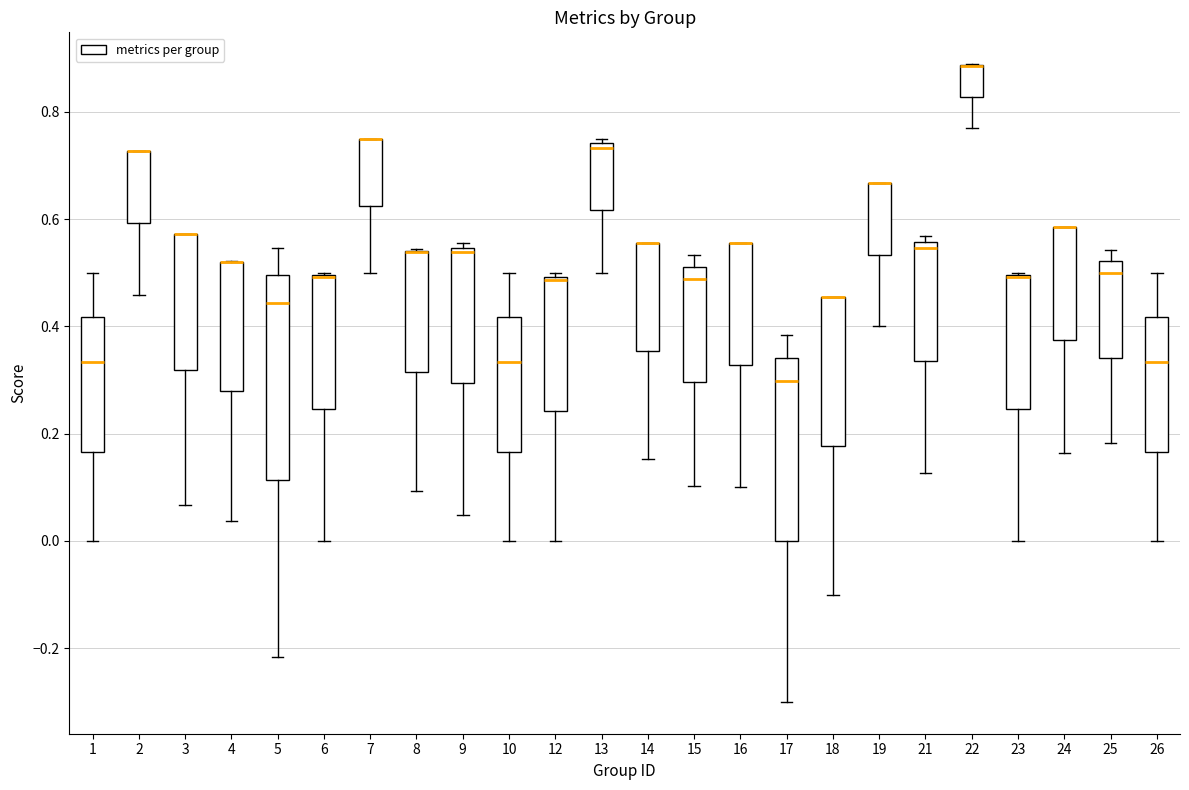

Reading left to right, transcribe this box plot: for each box, give where its median line is, the range the box spans, and where its two whiskers end, as read against the y-axis. The values are not printed on the chart, so give them approximately, as read against the axis.

1: median 0.34, box 0.16 to 0.42, whiskers 0.00 to 0.50
2: median 0.72 (drawn on the box's upper edge), box 0.60 to 0.72, whiskers 0.46 to 0.72
3: median 0.58 (drawn on the box's upper edge), box 0.32 to 0.58, whiskers 0.06 to 0.58
4: median 0.52 (drawn on the box's upper edge), box 0.28 to 0.52, whiskers 0.04 to 0.52
5: median 0.44, box 0.12 to 0.50, whiskers -0.22 to 0.54
6: median 0.50 (drawn on the box's upper edge), box 0.24 to 0.50, whiskers 0.00 to 0.50
7: median 0.76 (drawn on the box's upper edge), box 0.62 to 0.76, whiskers 0.50 to 0.76
8: median 0.54 (drawn on the box's upper edge), box 0.32 to 0.54, whiskers 0.10 to 0.54
9: median 0.54 (just below the box's upper edge), box 0.30 to 0.54, whiskers 0.04 to 0.56
10: median 0.34, box 0.16 to 0.42, whiskers 0.00 to 0.50
12: median 0.48, box 0.24 to 0.50, whiskers 0.00 to 0.50 (just above the box's upper edge)
13: median 0.74 (just below the box's upper edge), box 0.62 to 0.74, whiskers 0.50 to 0.76
14: median 0.56 (drawn on the box's upper edge), box 0.36 to 0.56, whiskers 0.16 to 0.56
15: median 0.48, box 0.30 to 0.52, whiskers 0.10 to 0.54
16: median 0.56 (drawn on the box's upper edge), box 0.32 to 0.56, whiskers 0.10 to 0.56
17: median 0.30, box 0.00 to 0.34, whiskers -0.30 to 0.38
18: median 0.46 (drawn on the box's upper edge), box 0.18 to 0.46, whiskers -0.10 to 0.46
19: median 0.66 (drawn on the box's upper edge), box 0.54 to 0.66, whiskers 0.40 to 0.66
21: median 0.54, box 0.34 to 0.56, whiskers 0.12 to 0.56 (just above the box's upper edge)
22: median 0.88 (drawn on the box's upper edge), box 0.82 to 0.88, whiskers 0.76 to 0.88
23: median 0.50 (drawn on the box's upper edge), box 0.24 to 0.50, whiskers 0.00 to 0.50
24: median 0.58 (drawn on the box's upper edge), box 0.38 to 0.58, whiskers 0.16 to 0.58
25: median 0.50, box 0.34 to 0.52, whiskers 0.18 to 0.54
26: median 0.34, box 0.16 to 0.42, whiskers 0.00 to 0.50